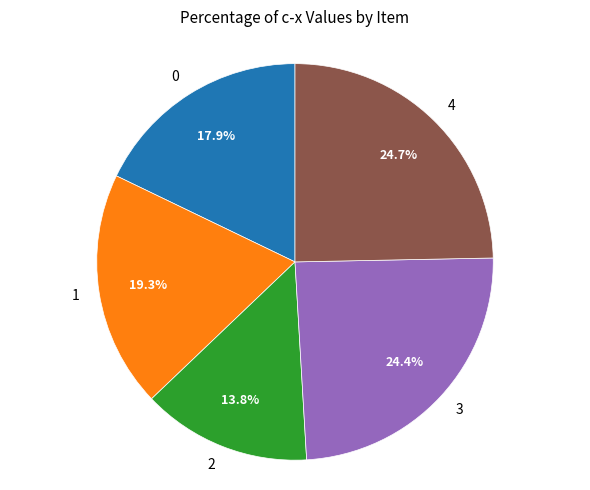

Is it true that 3 is 24% of the pie?

True